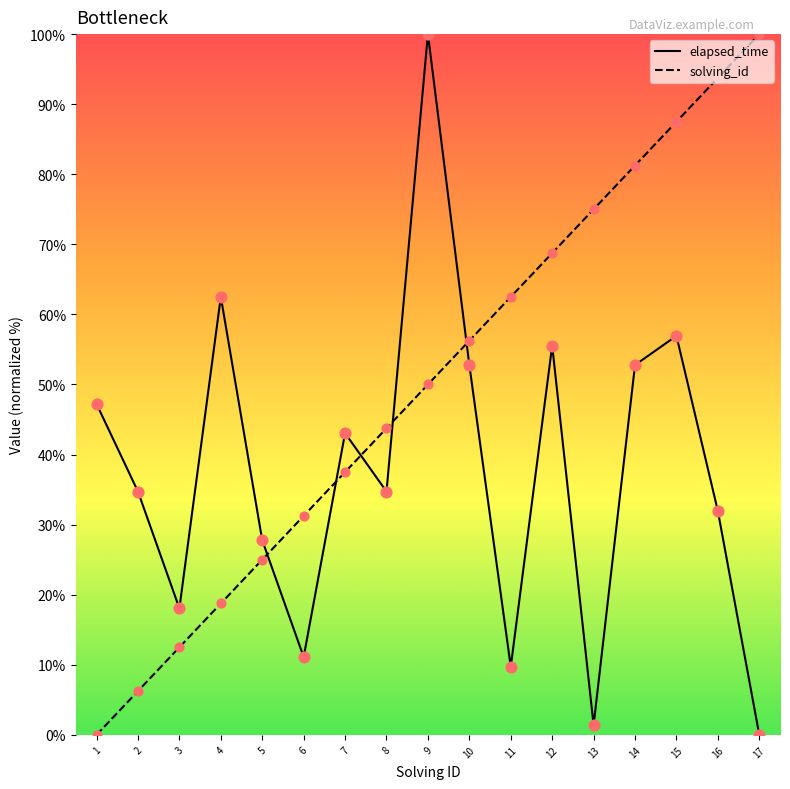

At which category is the sum across all series the highest?

9